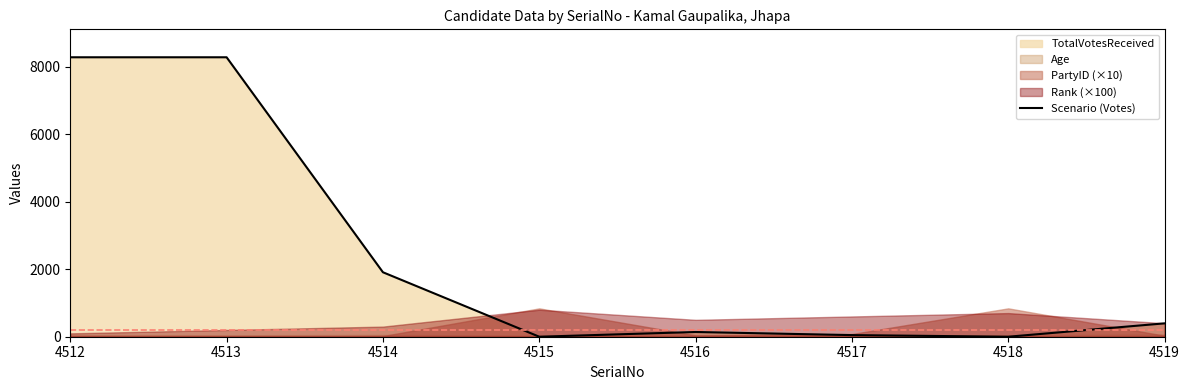

True or false: the data has more than 0 interior local peaks.

True